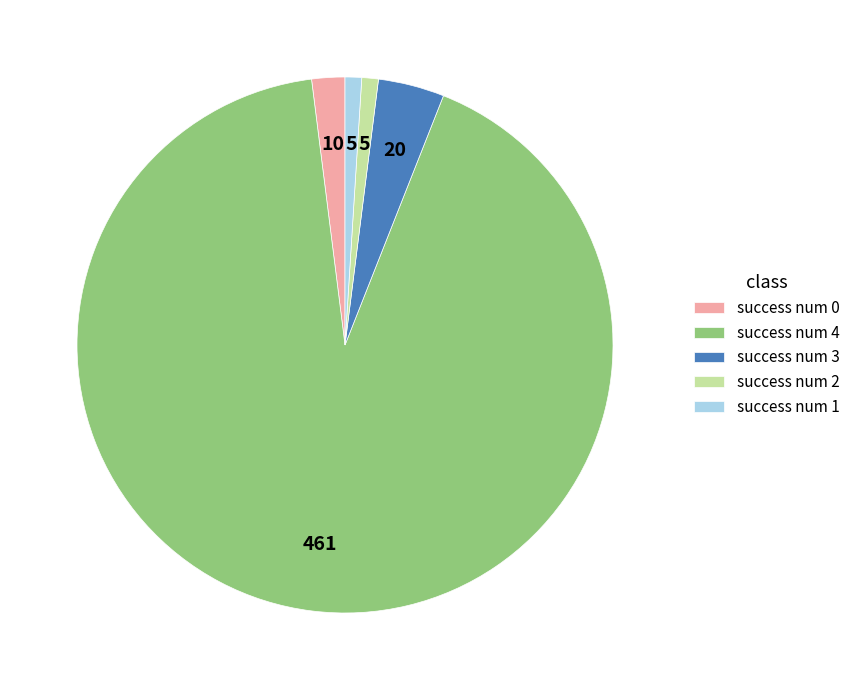

Combined, do success num 0 and success num 2 account for over 50%?

No